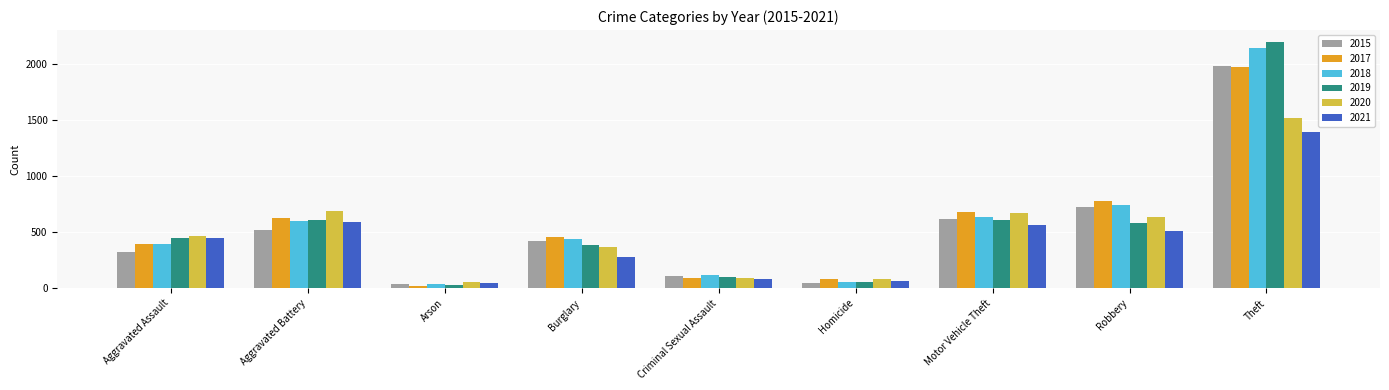

What is the sum of the 2018 values at Robbery and Motor Vehicle Theft?

1372